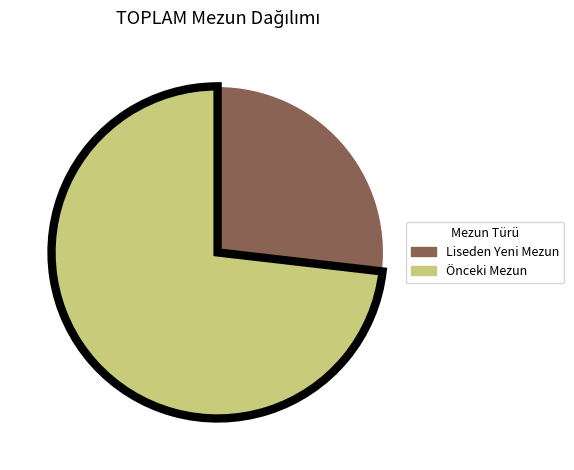

Which category has the biggest portion of the pie?

Önceki Mezun